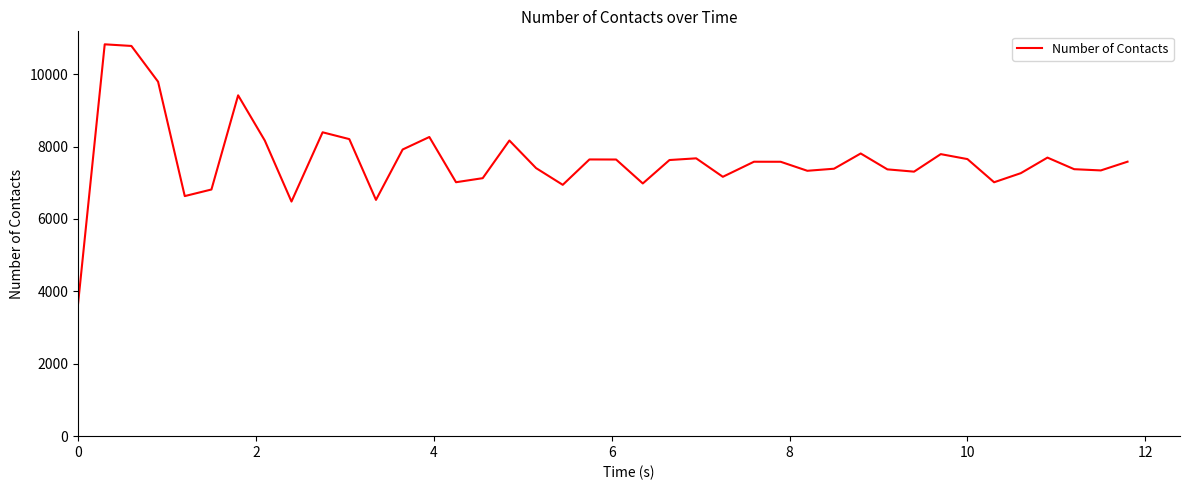

What is the difference between the maximum and minimum values?

7174